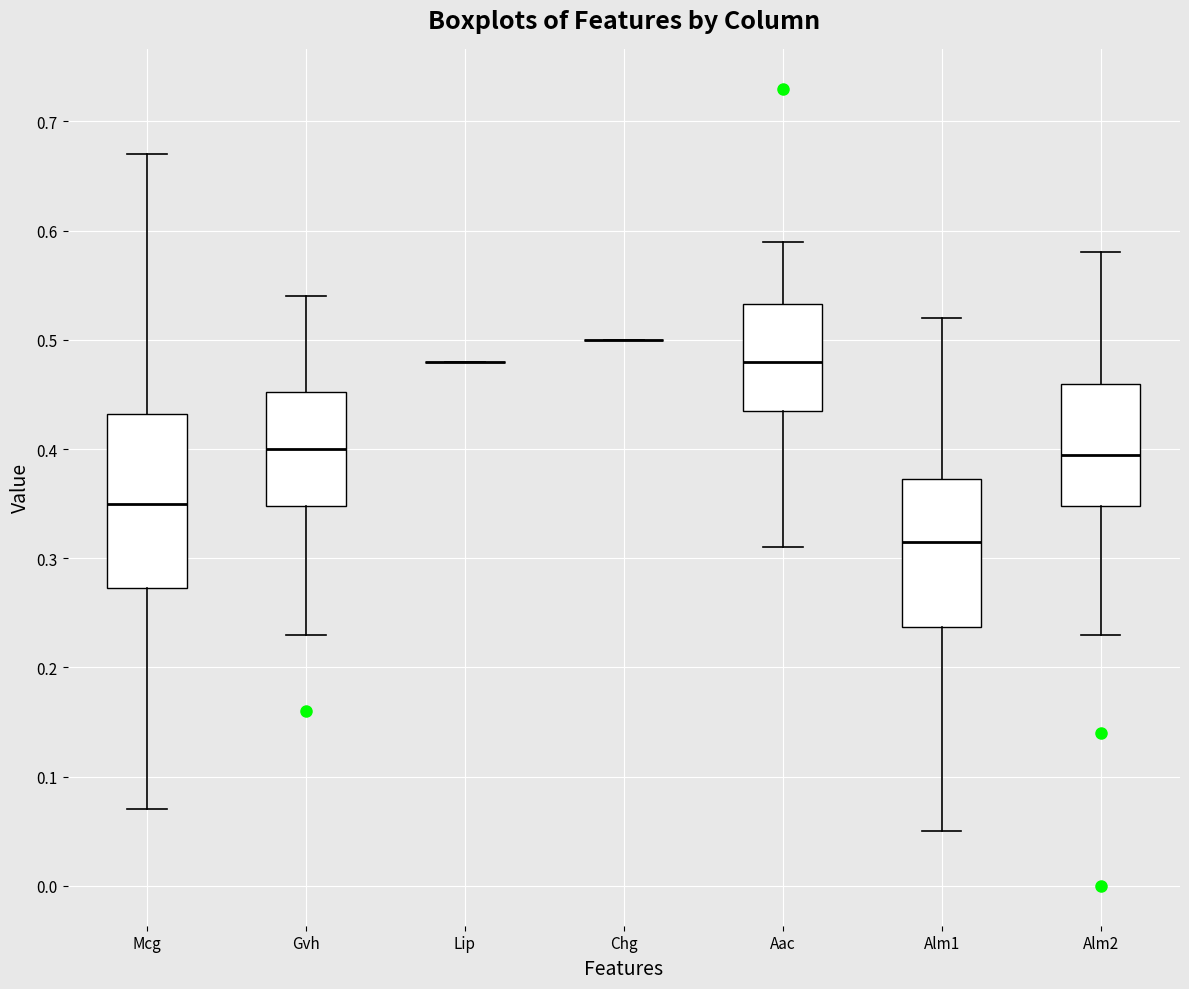

Which box is the tallest, from its lower edge to its upper edge?

Mcg